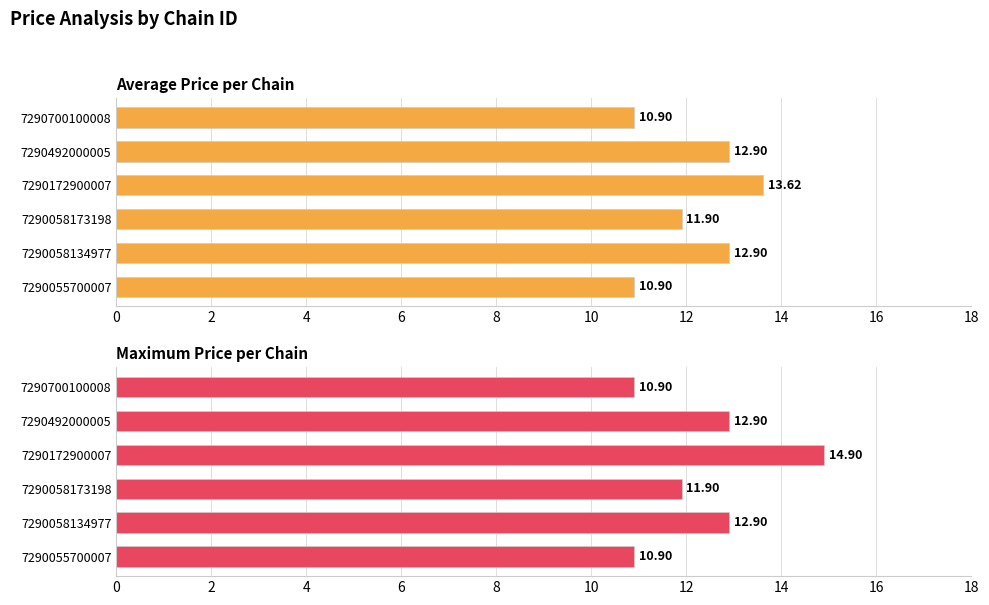

List the series in order of their overall mean, highest first.

Max price, Average price